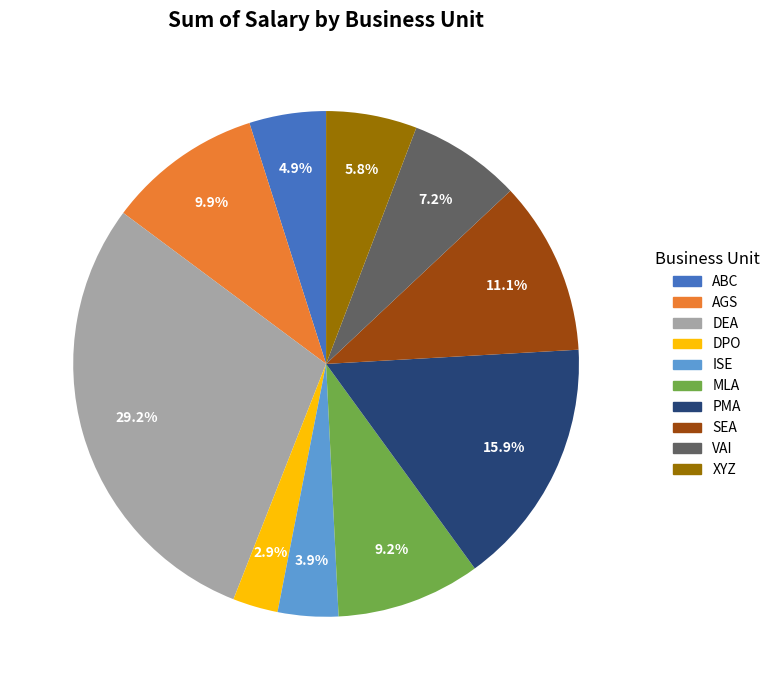

Is it true that DEA is 29% of the pie?

True